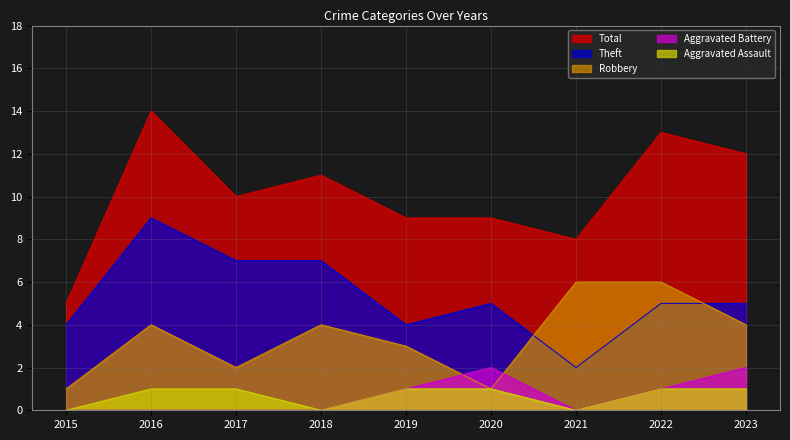

What is the difference between the second highest and second lowest values in the Total series?

5